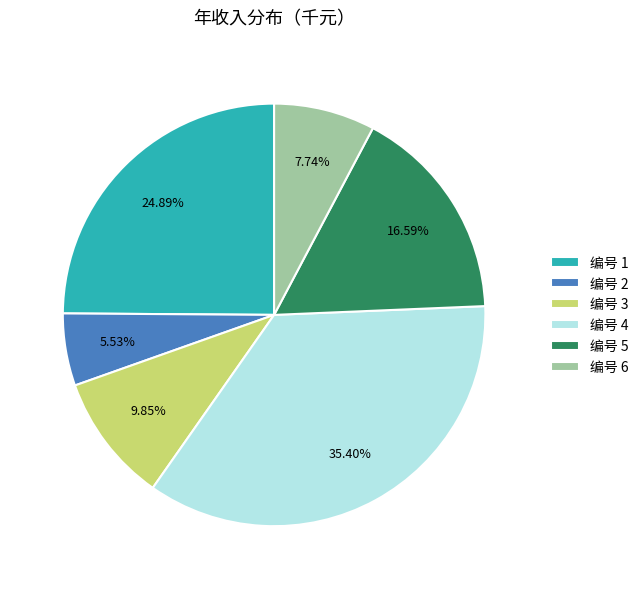

What is the largest slice in the pie chart?

编号 4